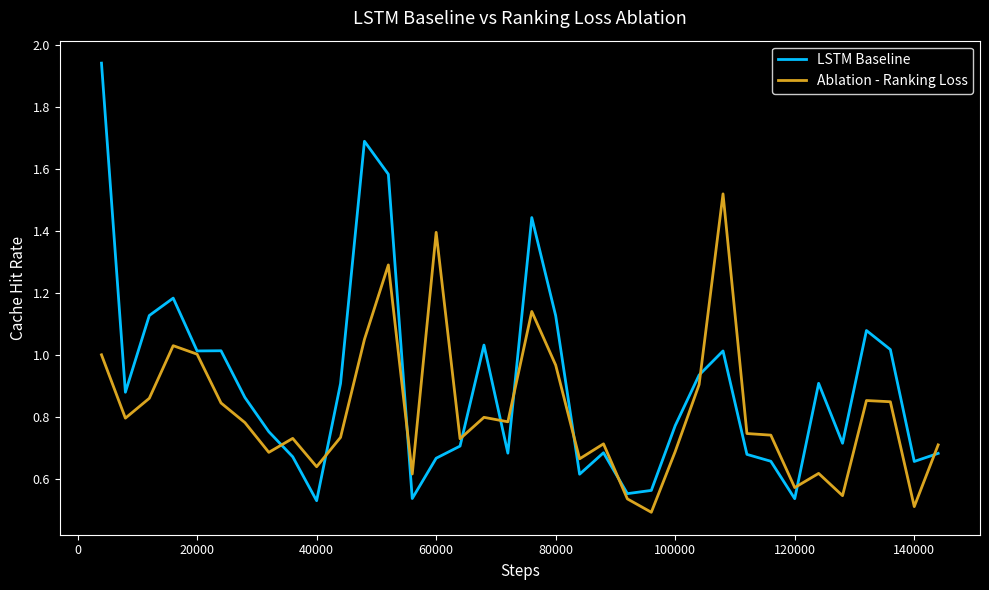

List the series in order of their peak value, highest first.

LSTM Baseline, Ablation - Ranking Loss